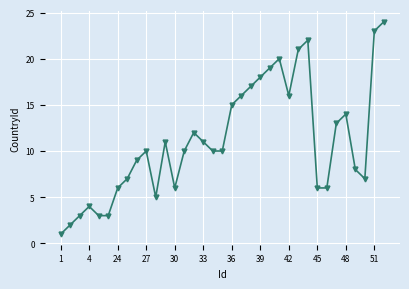

What is the maximum value shown in the chart?

24